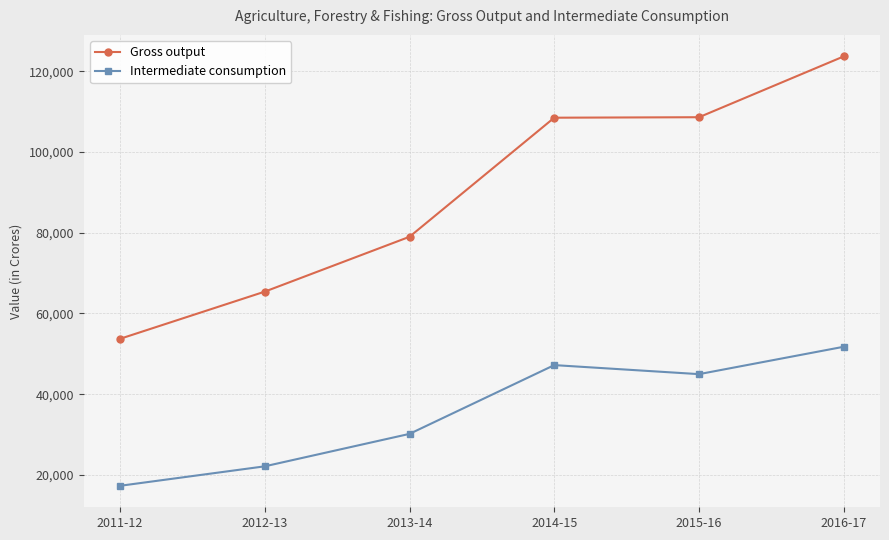

Is this an area chart (filled region under the line)?

No